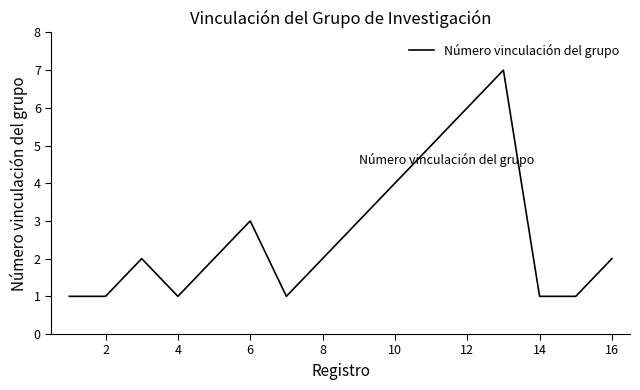

What is the sum of all values?

42